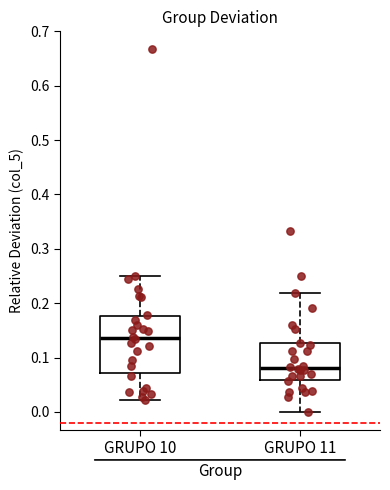

Reading left to right, transcribe this box plot: for each box, give where its median line is, the range the box spans, and where its two whiskers end, as read against the y-axis. The values are not printed on the chart, so give them approximately, as read against the axis.

GRUPO 10: median 0.14, box 0.07 to 0.18, whiskers 0.02 to 0.25
GRUPO 11: median 0.08, box 0.06 to 0.13, whiskers 0.00 to 0.22